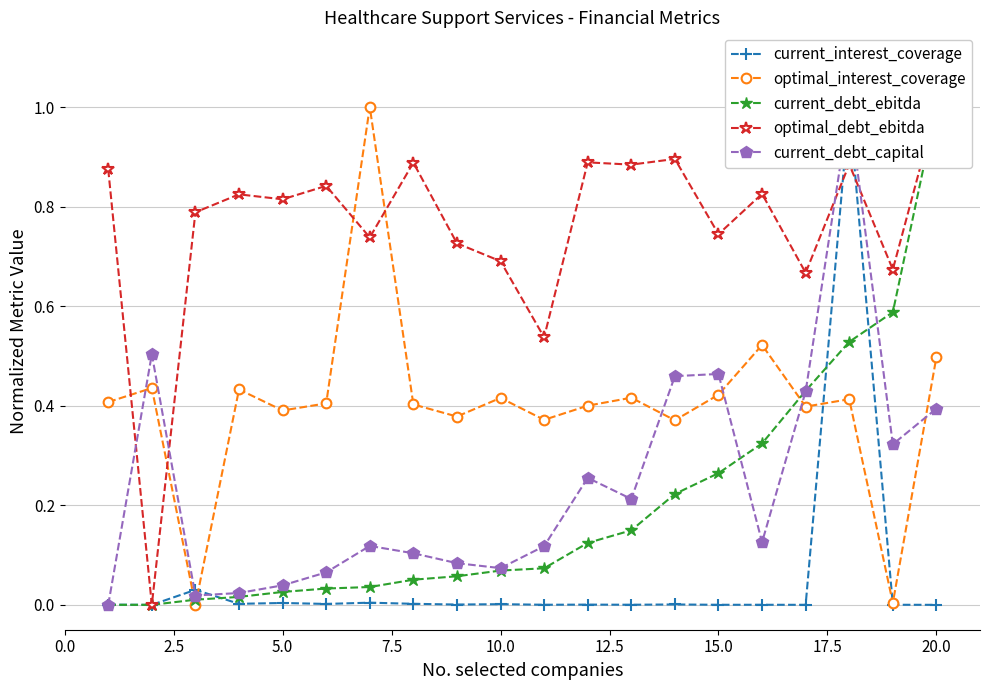

Which series has the widest spread of values?

current_interest_coverage